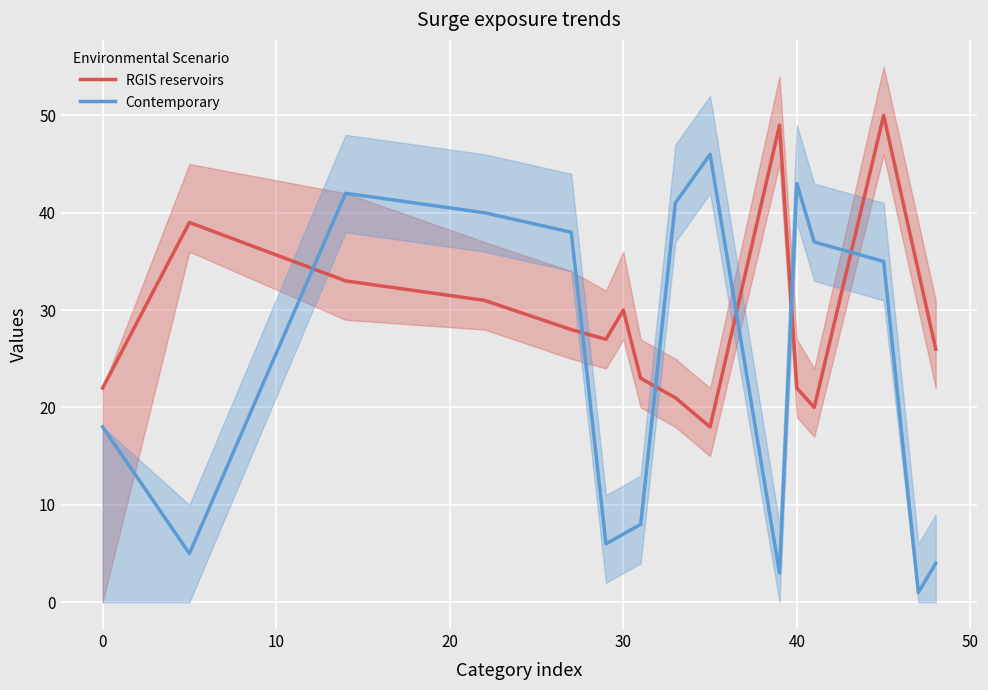

In Contemporary, how many points are higher than both neighbors (excluding endpoints)?

3